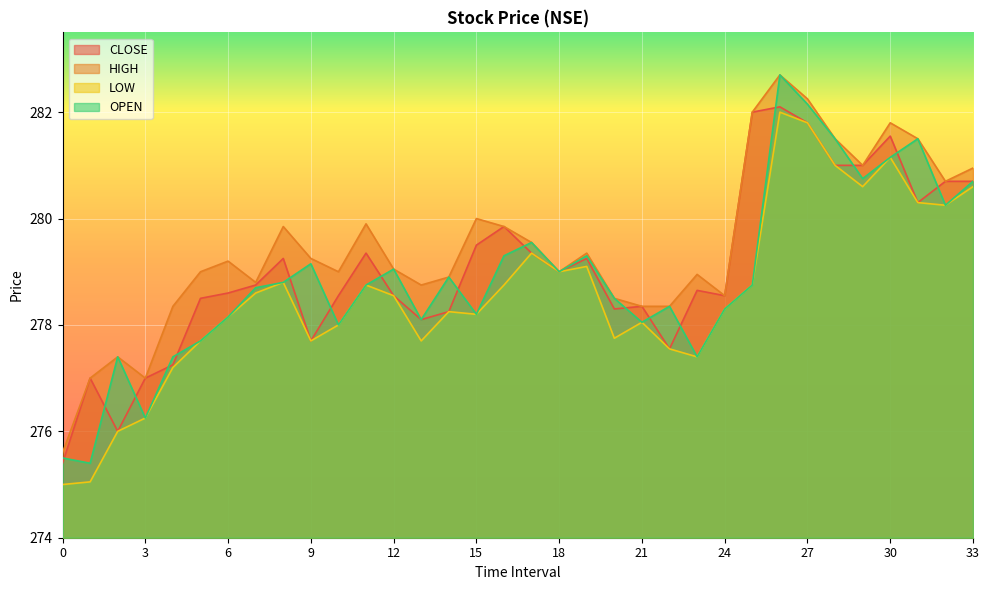

What is the difference between the maximum and second lowest values in the HIGH series?

5.7